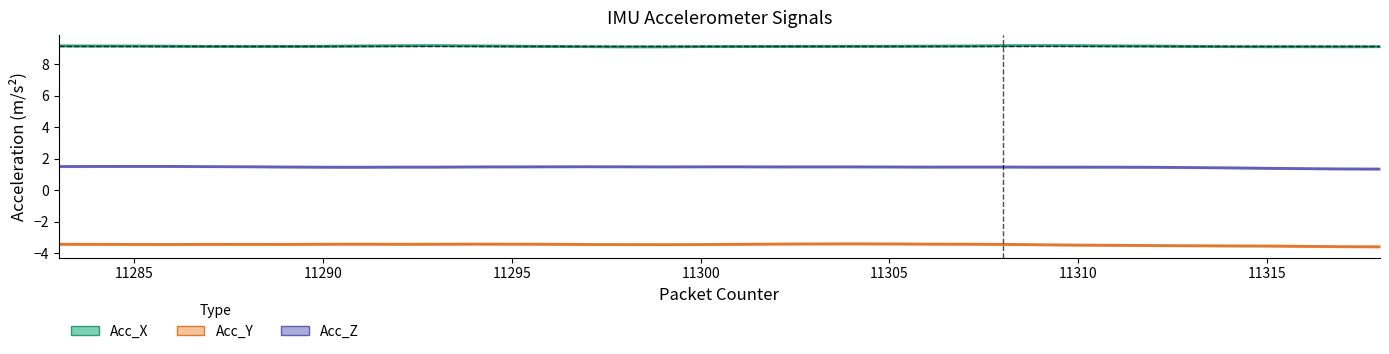

What are all the series names shown in the legend?

Acc_X, Acc_Y, Acc_Z